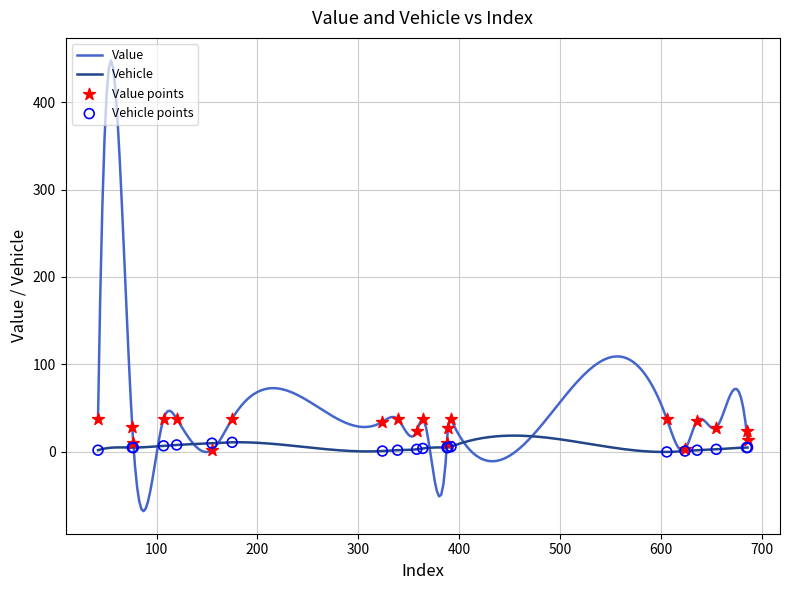

Is the value of Vehicle at 76 greater than the value of Value at 636?

No